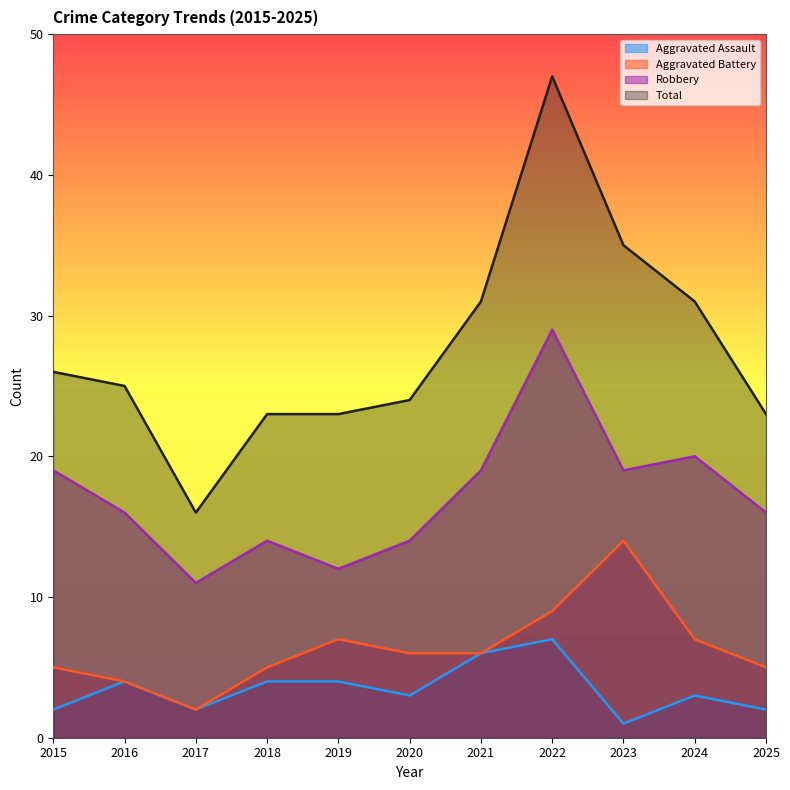

Does the chart have visible grid lines?

No